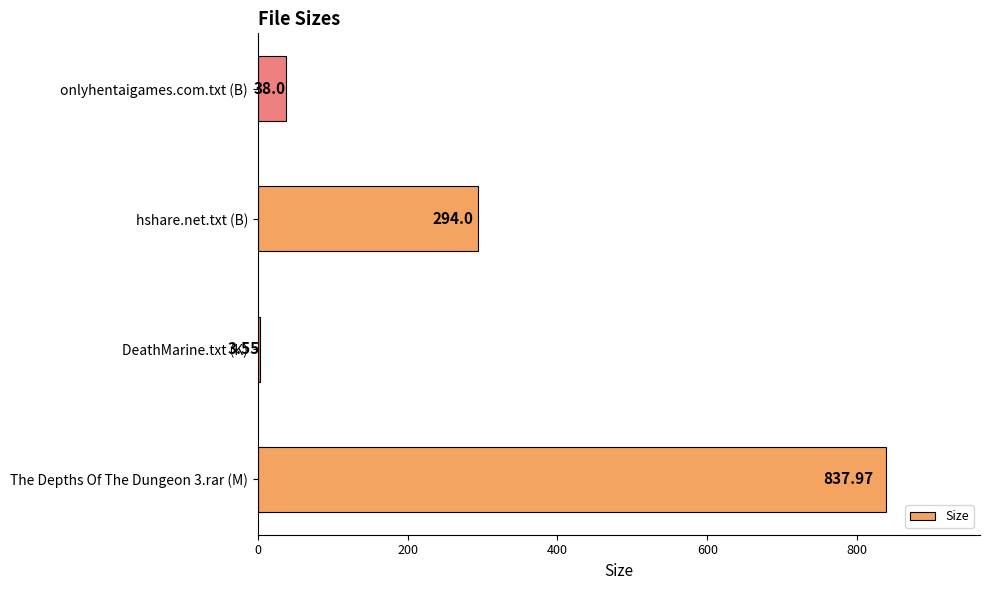

Rank the categories by value from lowest to highest.

DeathMarine.txt (K), onlyhentaigames.com.txt (B), hshare.net.txt (B), The Depths Of The Dungeon 3.rar (M)